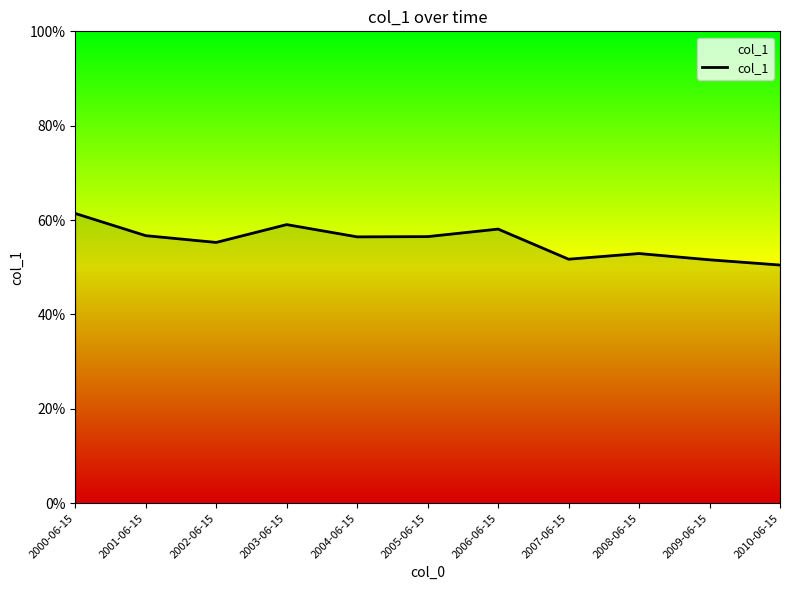

Reading left to right, list all the values displayed in this chart.

0.6	0.6	0.6	0.6	0.6	0.6	0.6	0.5	0.5	0.5	0.5